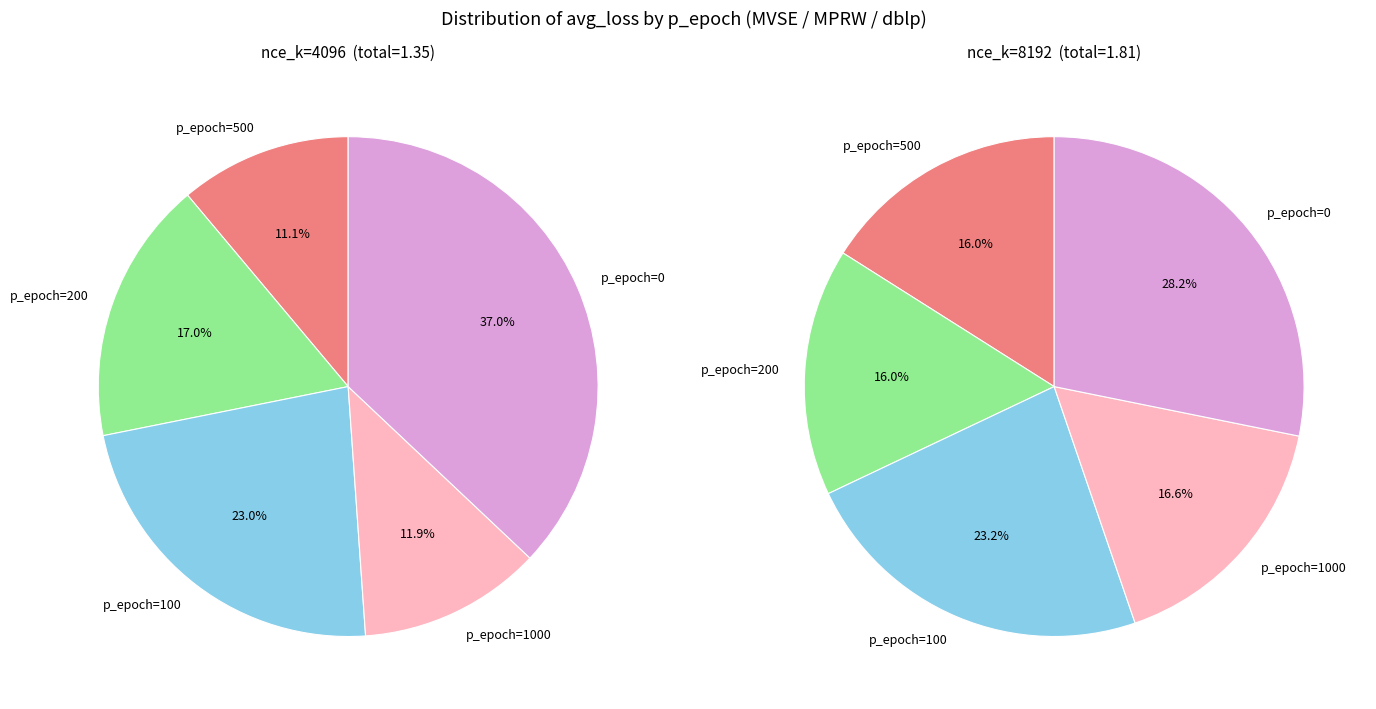

Which slice is the smallest?

p_epoch=500